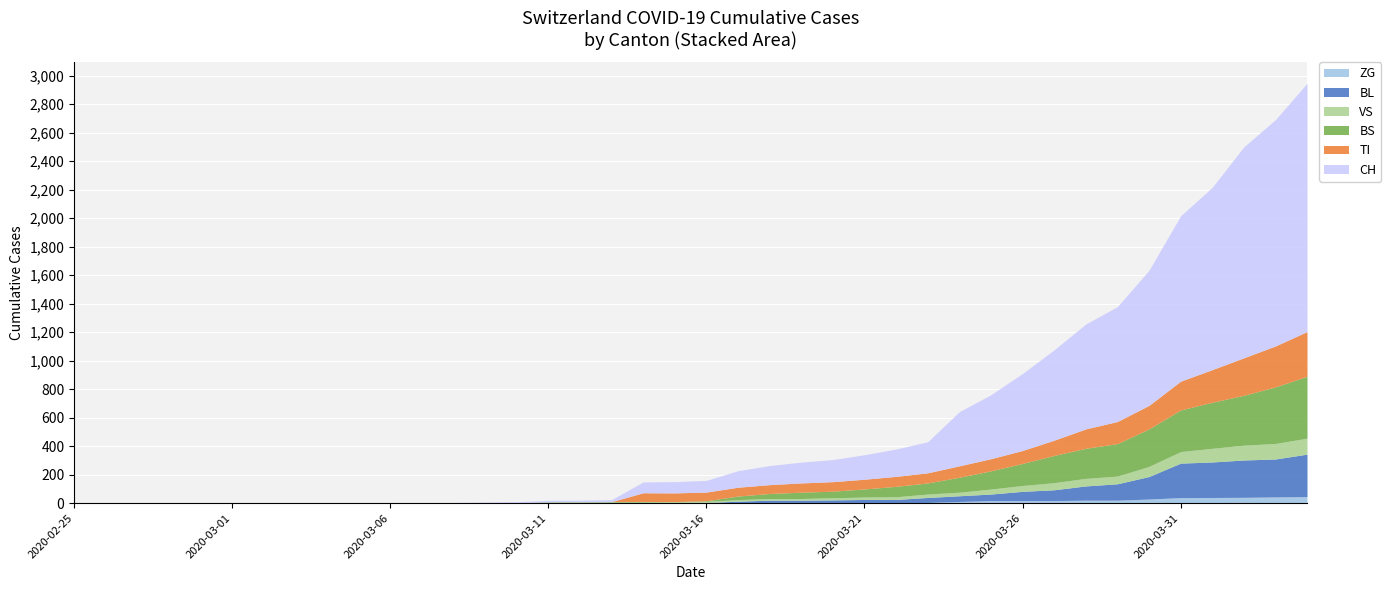

How many data points in BL are less than 5?

19